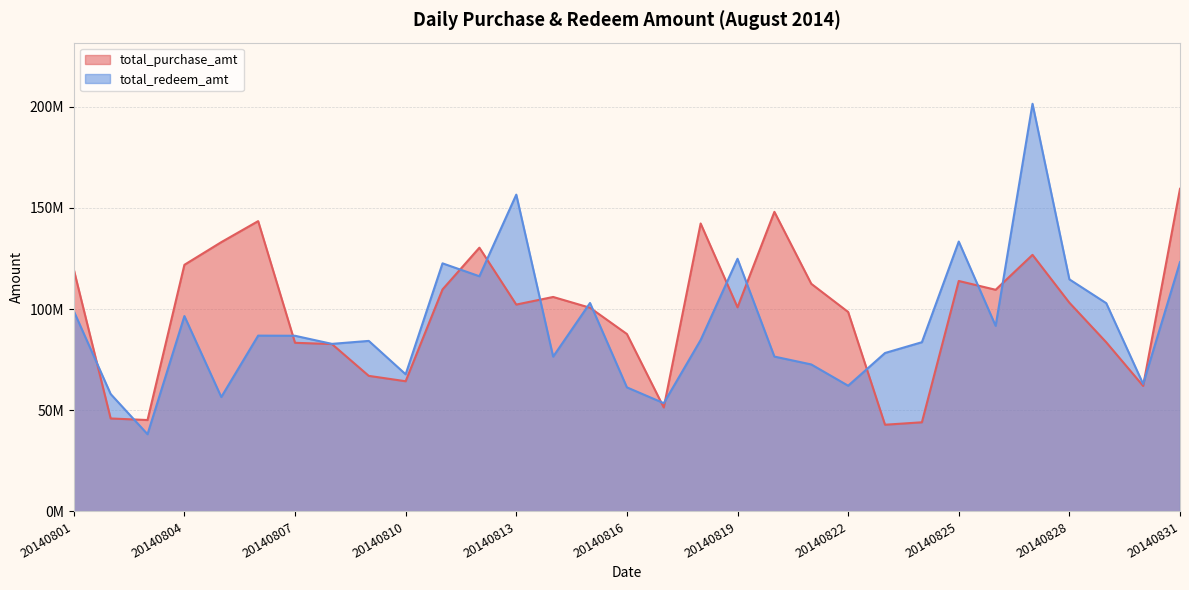

Which series ends up on top after the final intersection of total_purchase_amt and total_redeem_amt?

total_purchase_amt